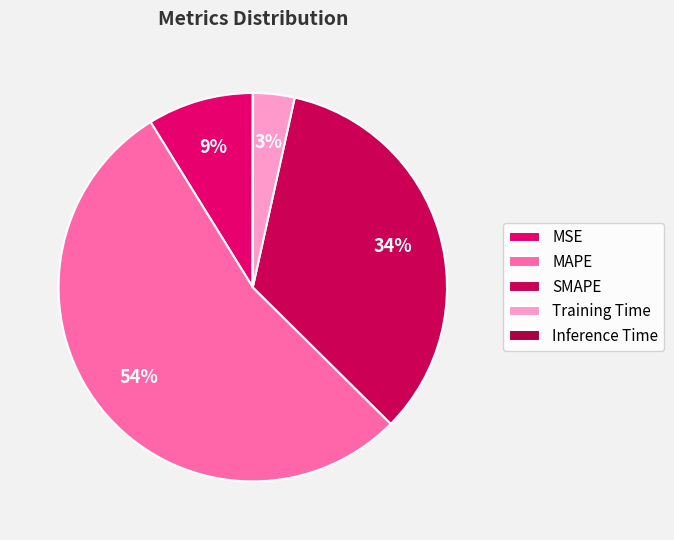

Does MSE account for over 50% of the chart?

No